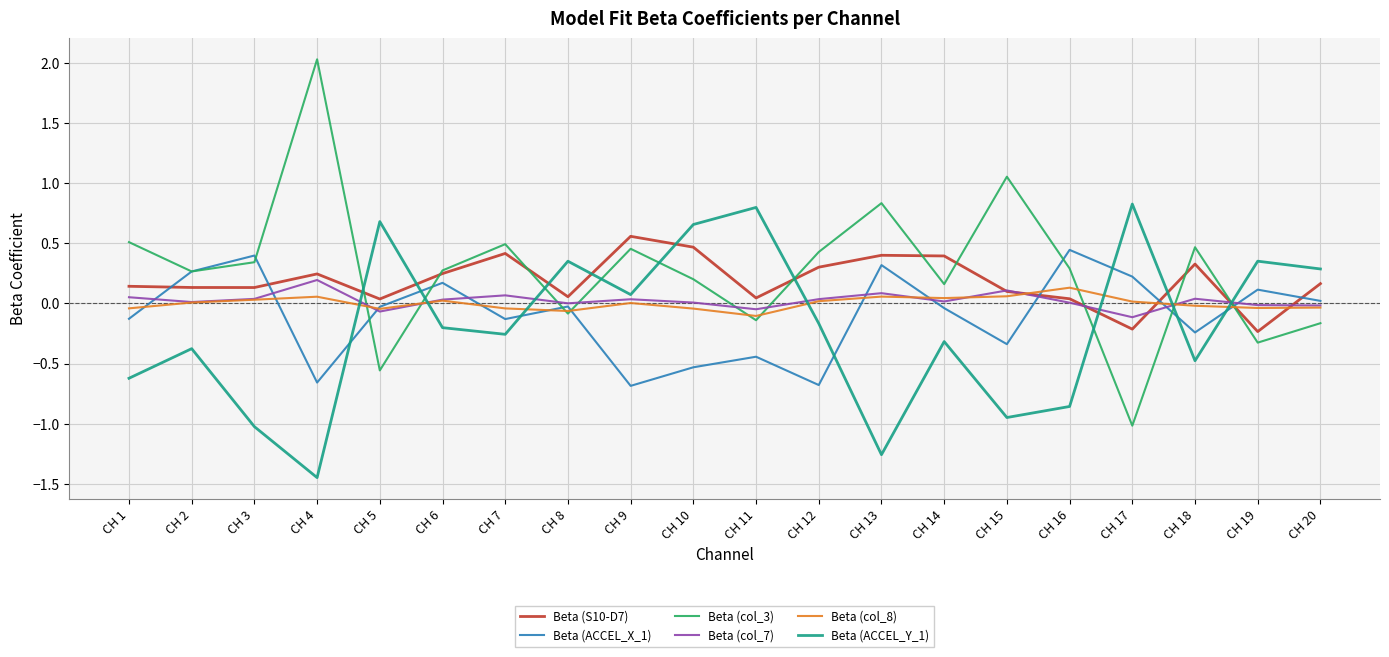

What is the difference between the maximum and second lowest values in the Beta (S10-D7) series?

0.8